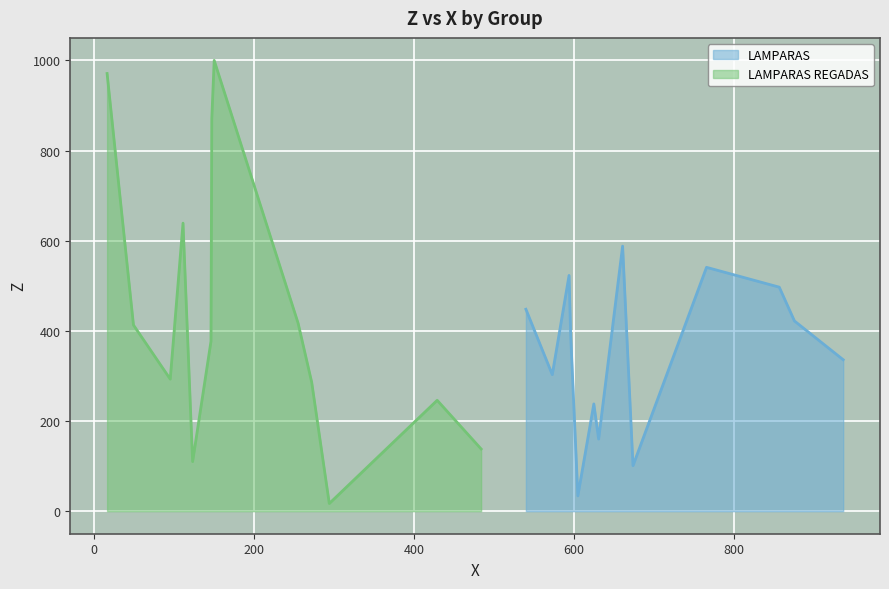

What is the minimum value for LAMPARAS?

34